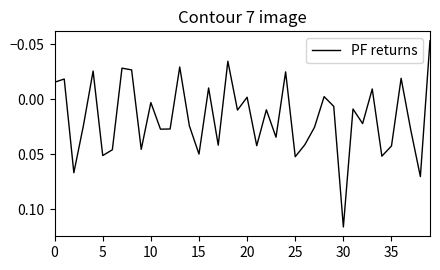

Reading left to right, list all the values displayed in this chart.

-0.0	-0.0	0.1	0.0	-0.0	0.1	0.0	-0.0	-0.0	0.0	0.0	0.0	0.0	-0.0	0.0	0.0	-0.0	0.0	-0.0	0.0	-0.0	0.0	0.0	0.0	-0.0	0.1	0.0	0.0	-0.0	0.0	0.1	0.0	0.0	-0.0	0.1	0.0	-0.0	0.0	0.1	-0.1